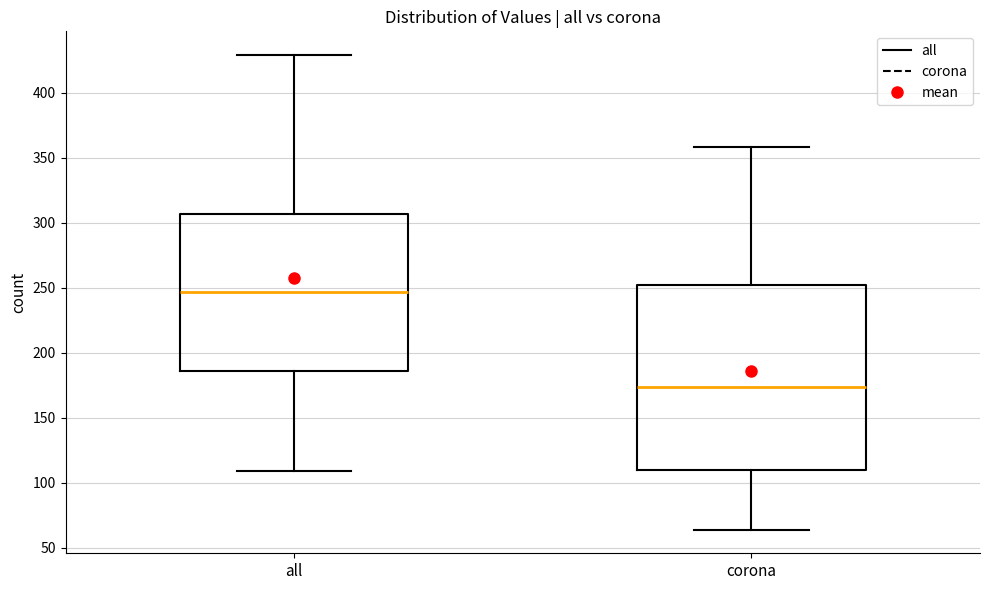

Reading left to right, transcribe this box plot: for each box, give where its median line is, the range the box spans, and where its two whiskers end, as read against the y-axis. The values are not printed on the chart, so give them approximately, as read against the axis.

all: median 245, box 185 to 305, whiskers 110 to 430
corona: median 175, box 110 to 250, whiskers 65 to 360